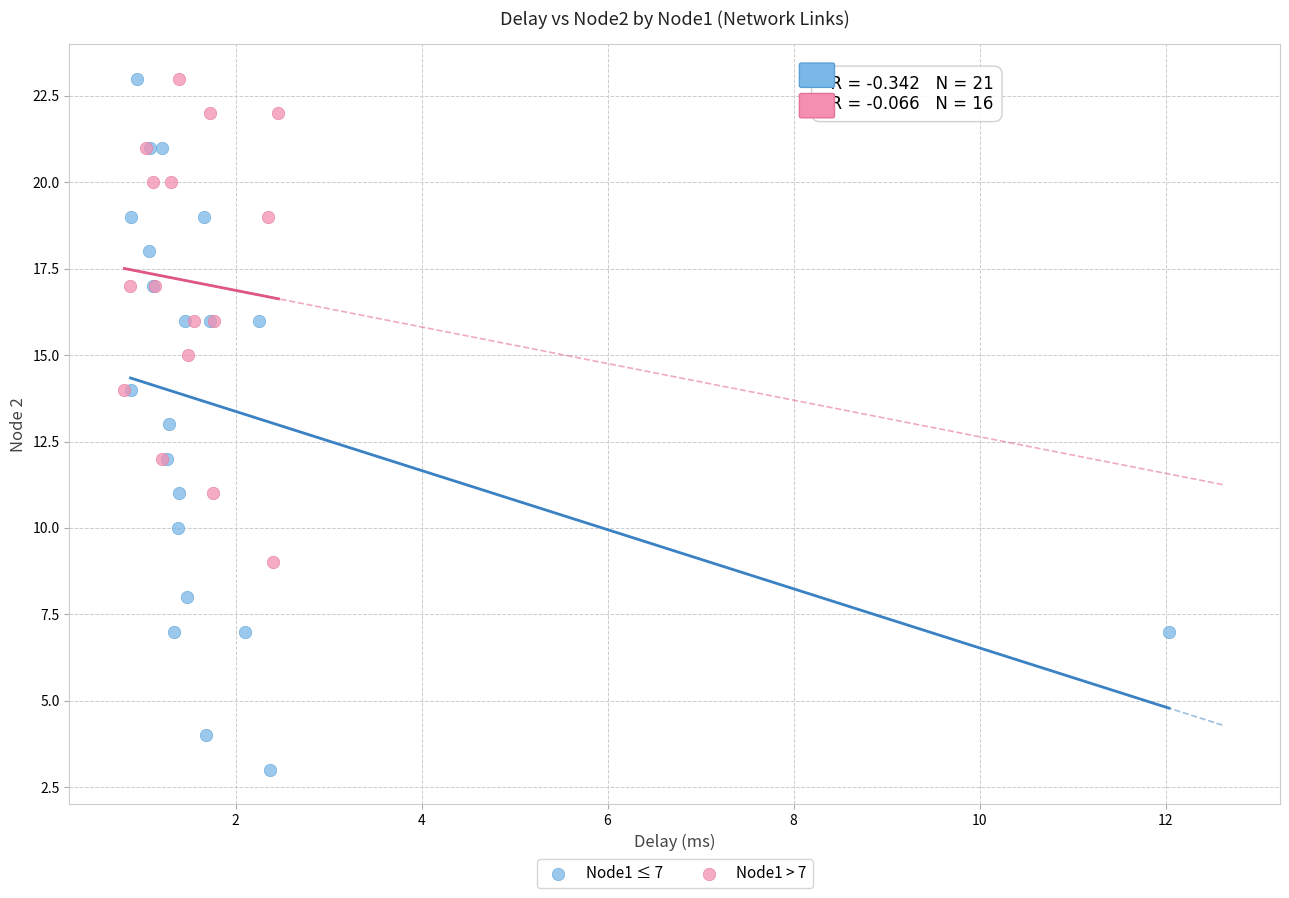

Which series contains the lowest Y value?

Node1 ≤ 7